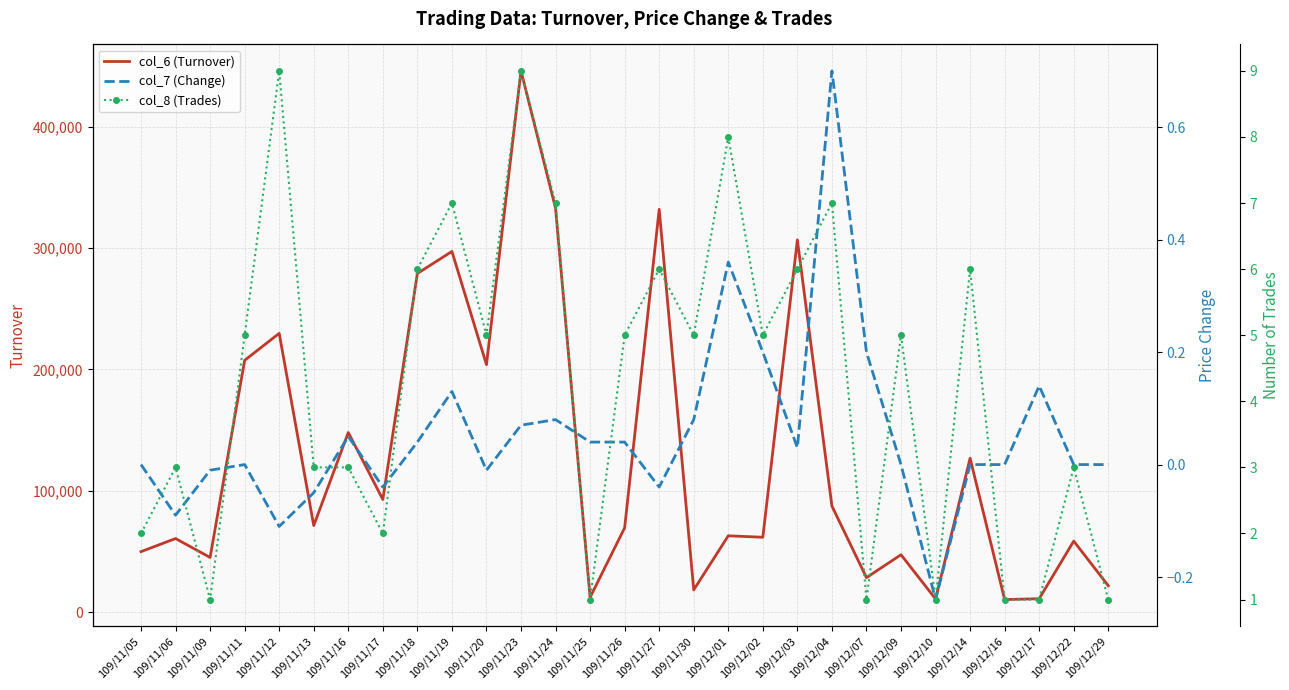

At how many categories does at least one series exceed 158212?

9